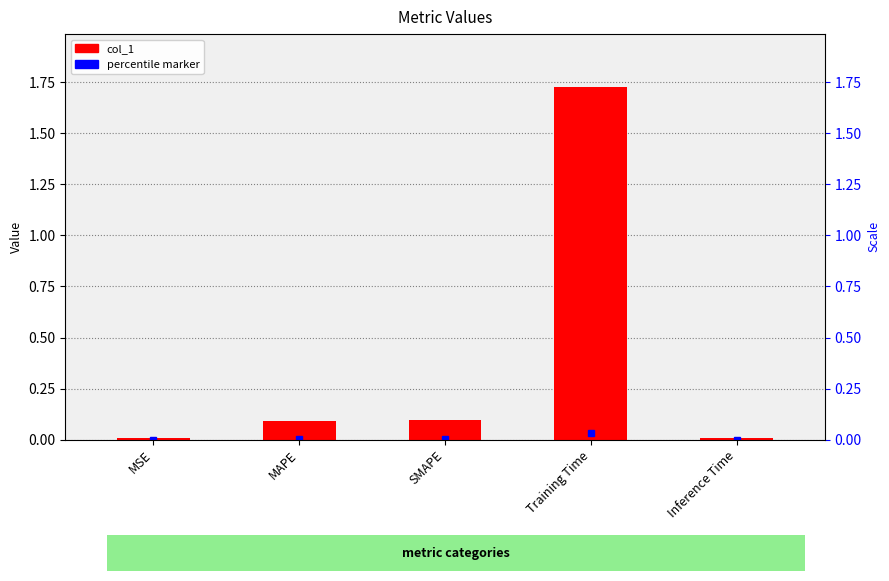

Rank the categories by value from lowest to highest.

Inference Time, MSE, MAPE, SMAPE, Training Time